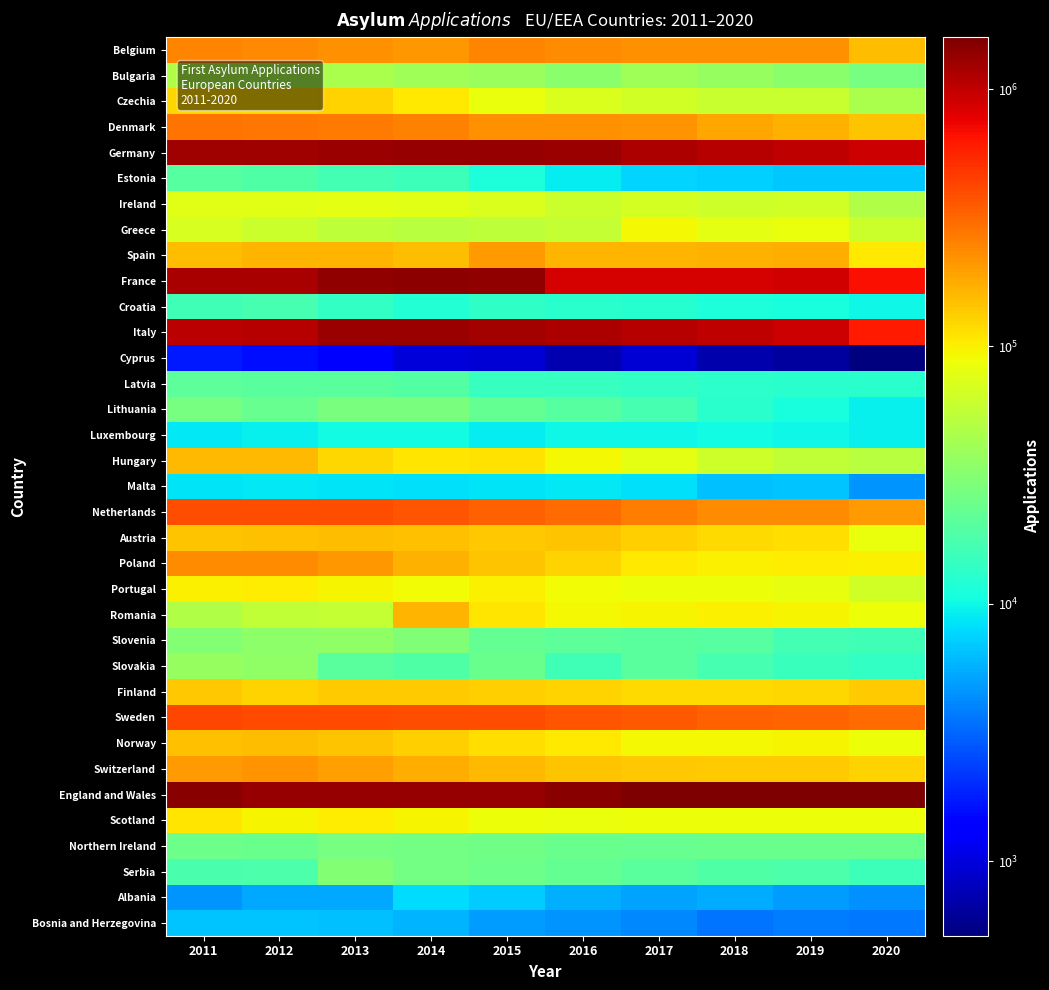

What is the total value across all series at 2019?

6815168